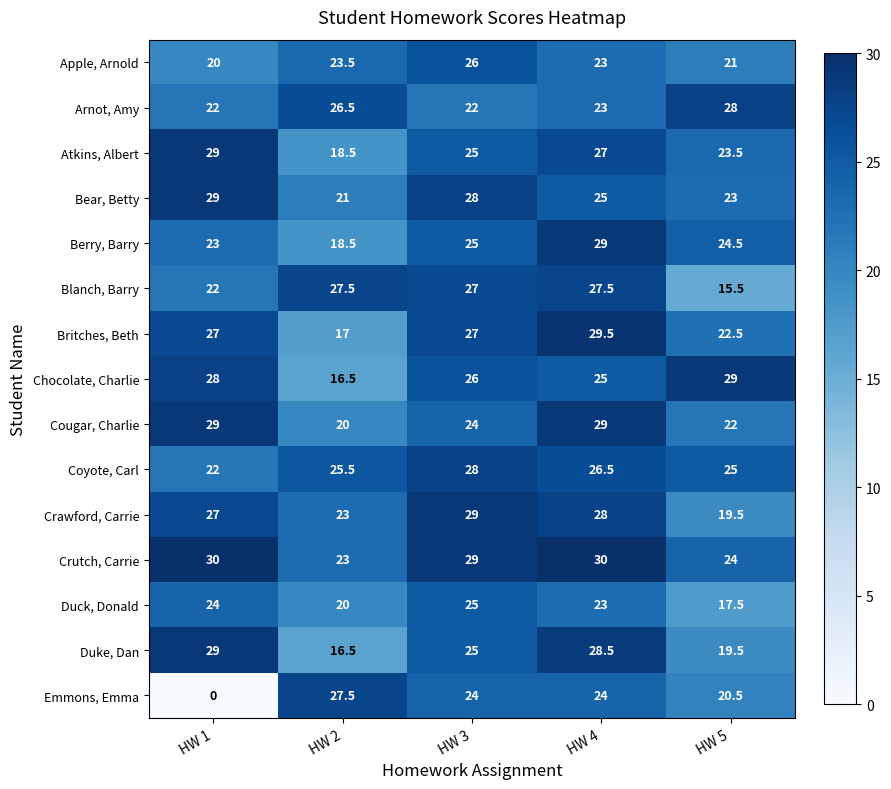

Which series changed the most between HW 1 and HW 3?

Emmons, Emma